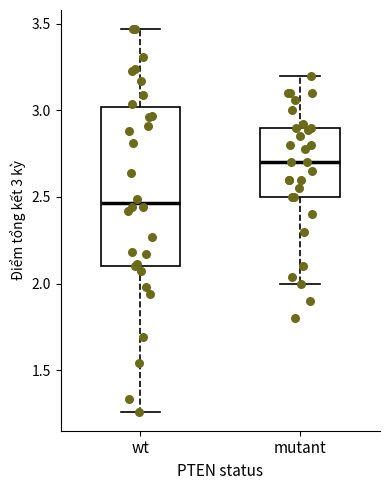

Which box's median line is the lowest?

wt